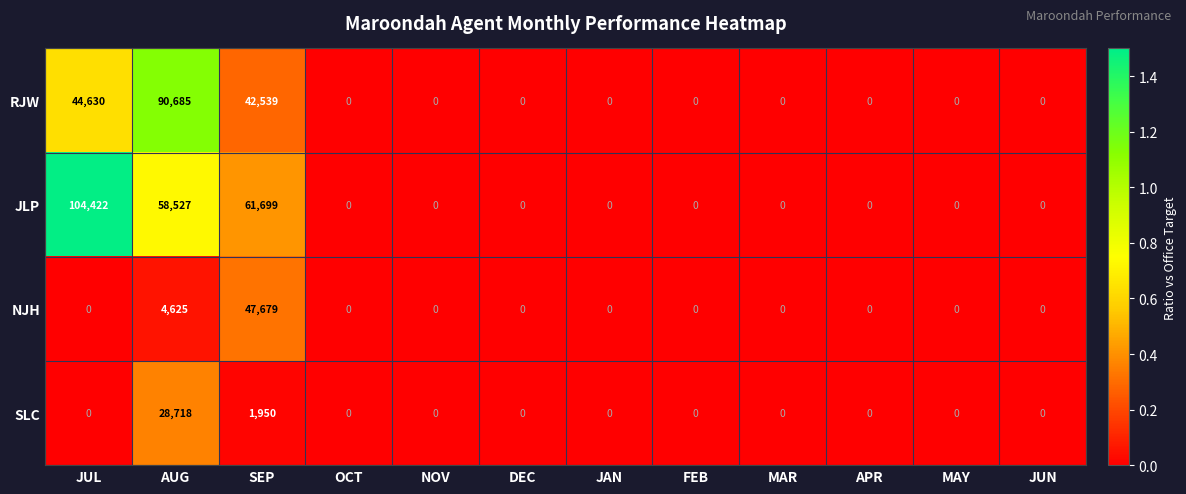

Rank the series by their maximum value, from lowest to highest.

SLC, NJH, RJW, JLP